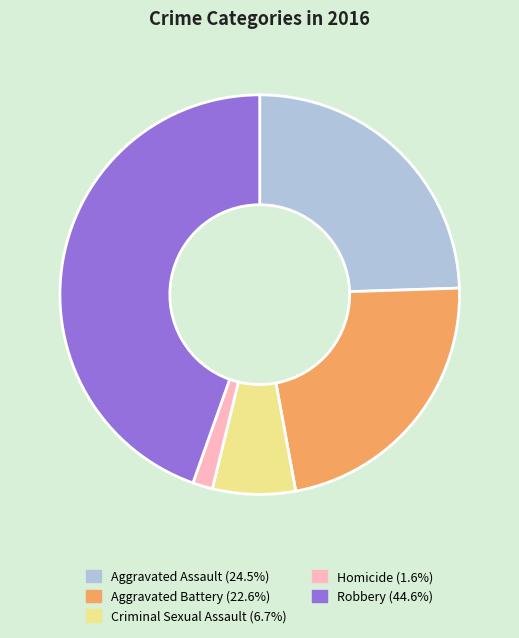

The Aggravated Battery slice represents 37% of the pie. True or false?

False